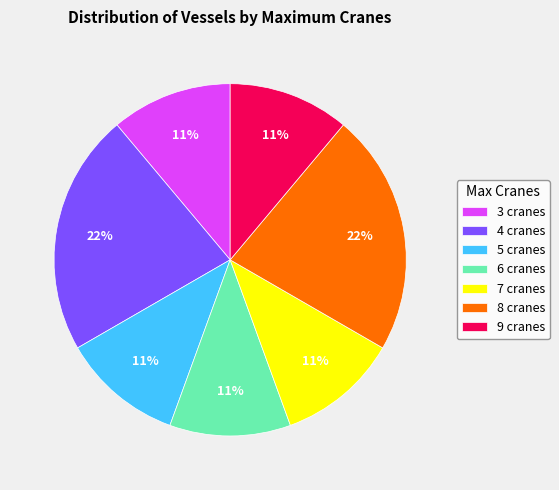

Do 7 cranes and 6 cranes together represent more than half of the pie?

No